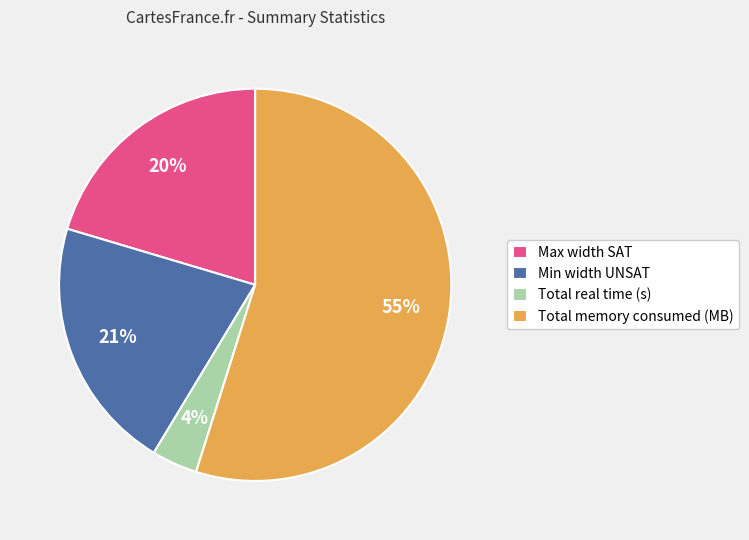

Approximately how many times larger is the value at Min width UNSAT compared to Total memory consumed (MB)?

0.4